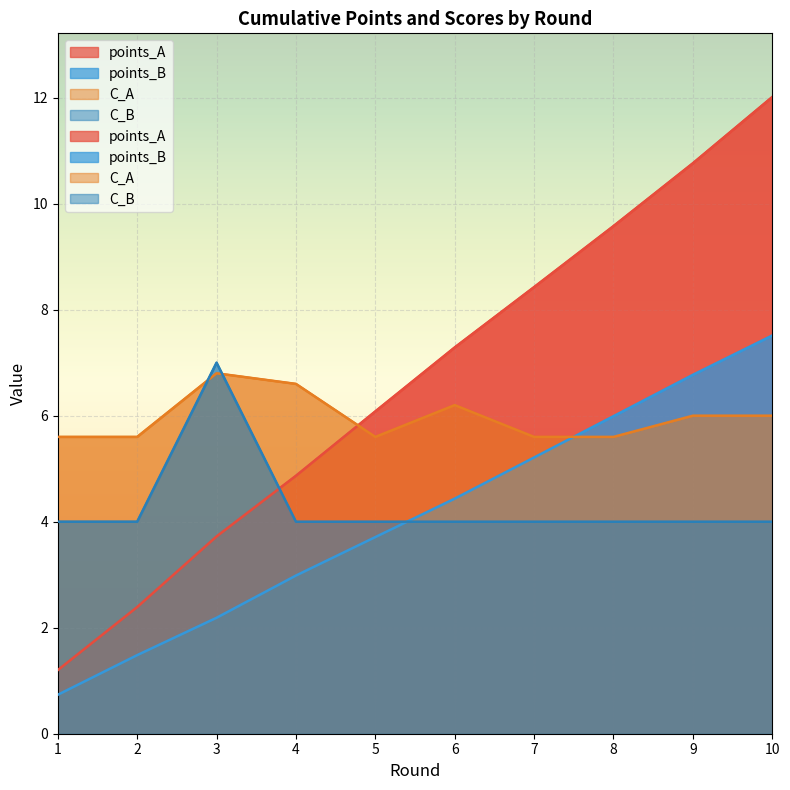

What is the total value across all series at 10?

29.5